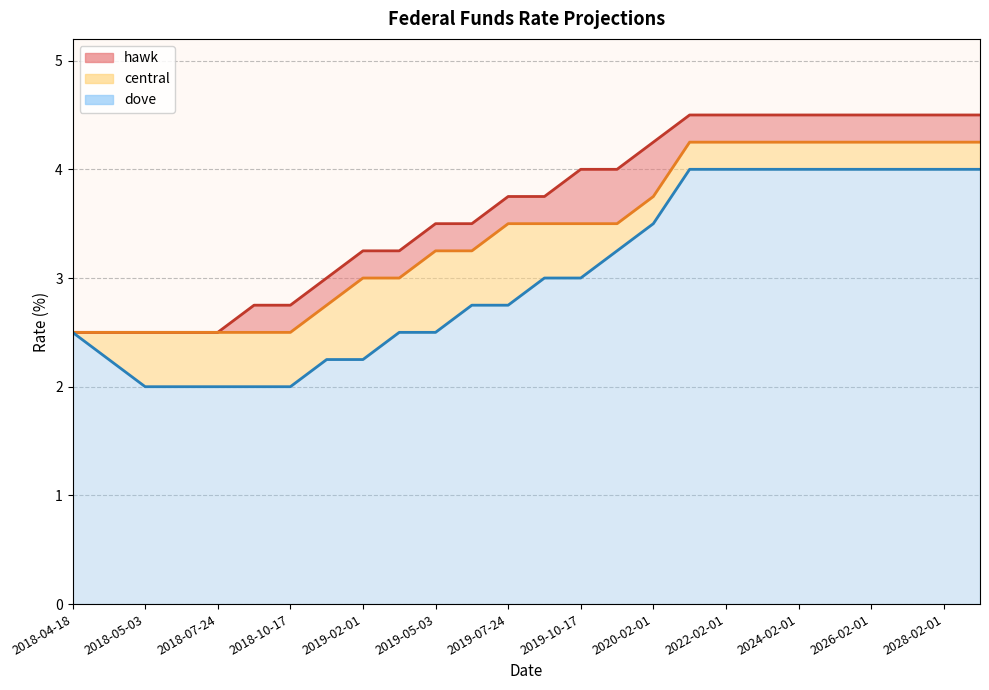

What position from the right is 2025-02-01?

5